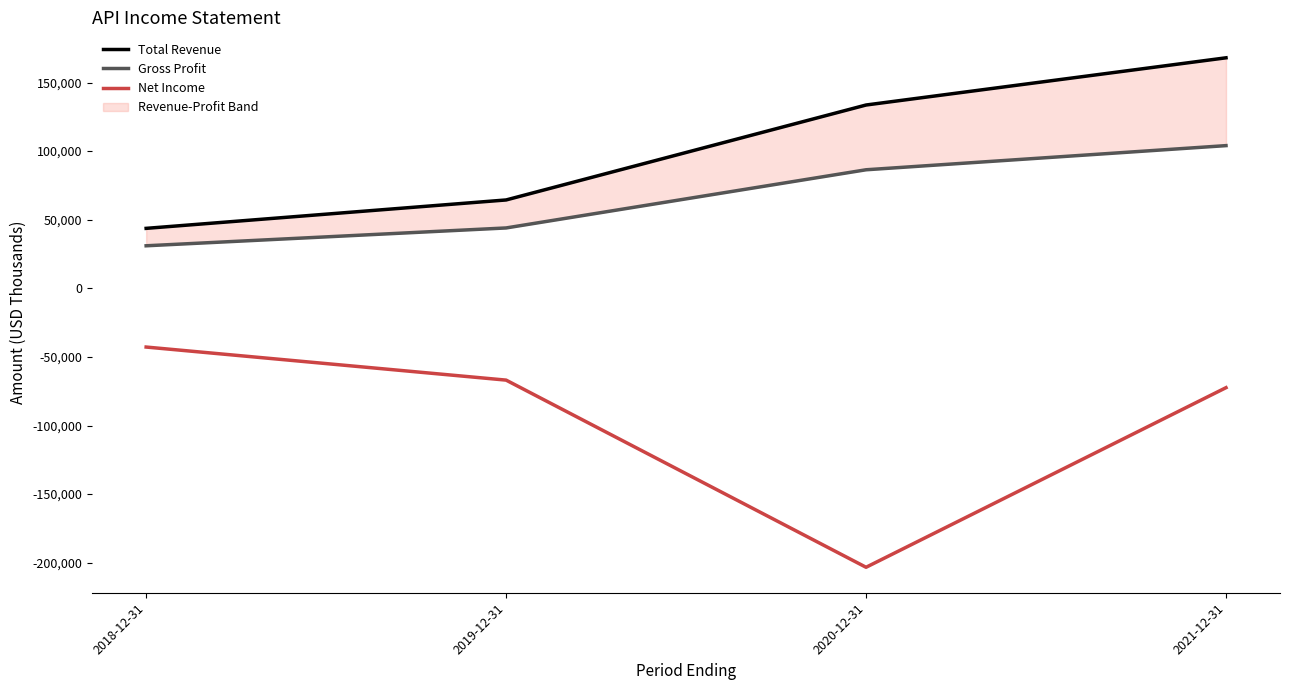

Which series has the largest total across all categories?

Total Revenue